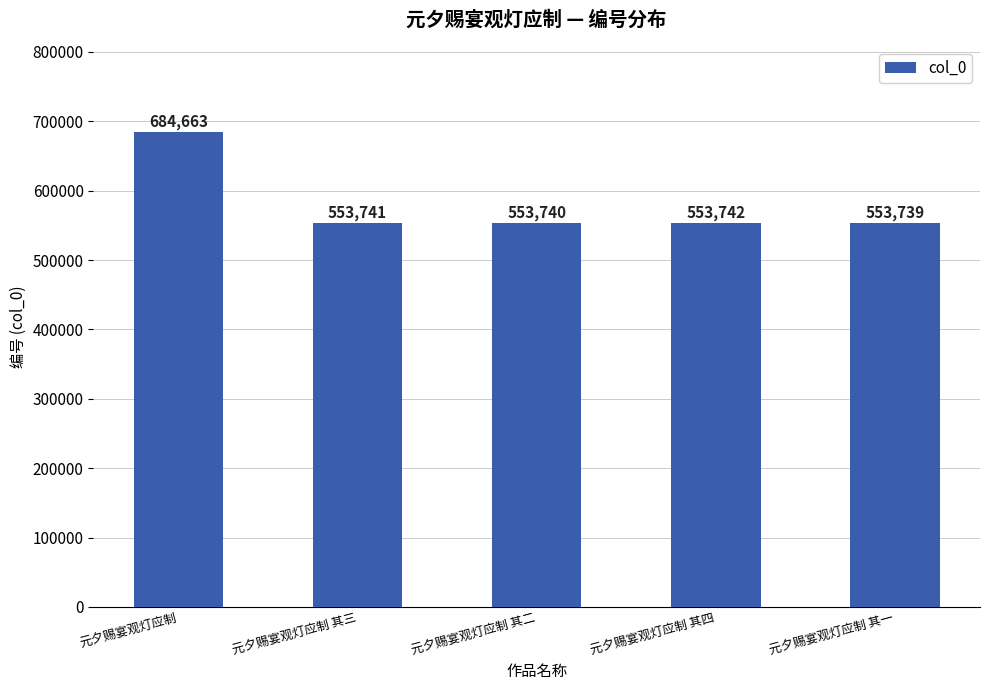

What is the label of the 1st bar from the right?

元夕赐宴观灯应制 其一